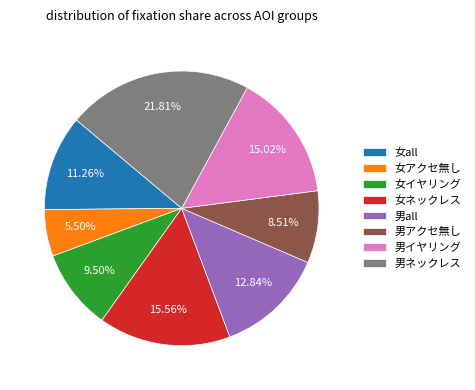

Between 男all and 女ネックレス, which is larger?

女ネックレス